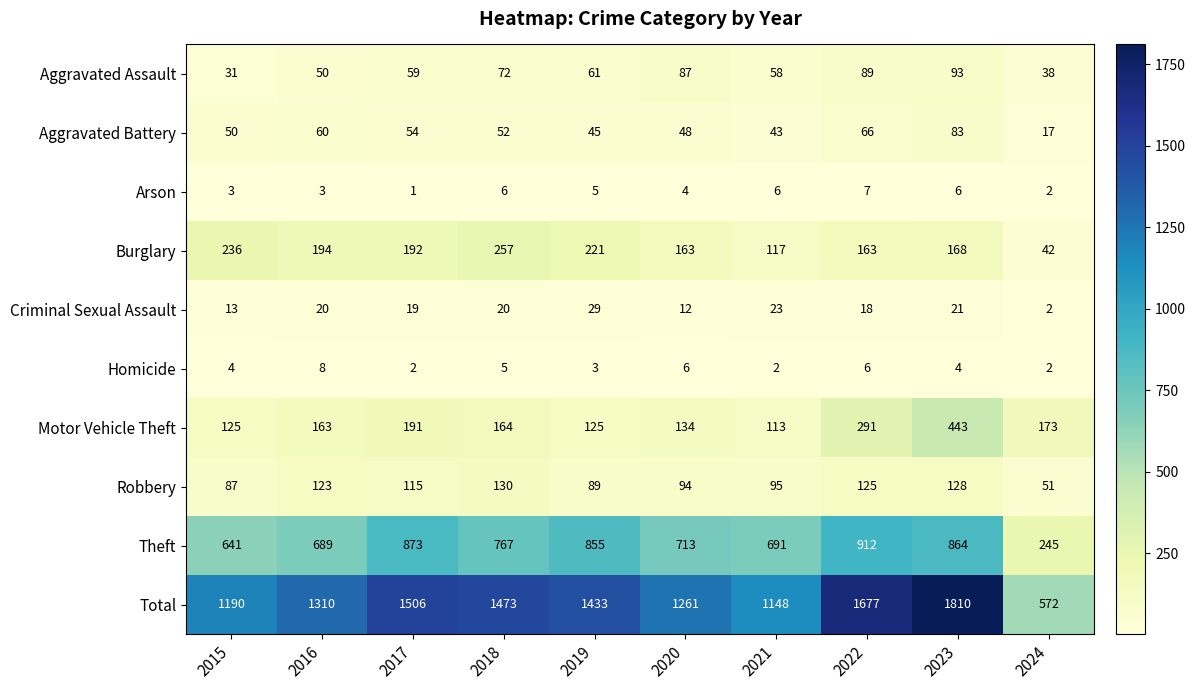

What is the difference between the highest and lowest values at 2024?

570